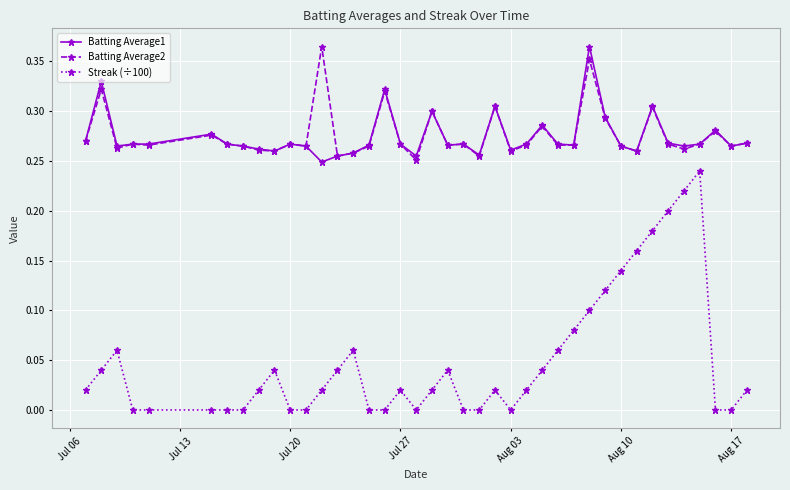

True or false: Batting Average1 and Streak (÷100) intersect in this chart.

False